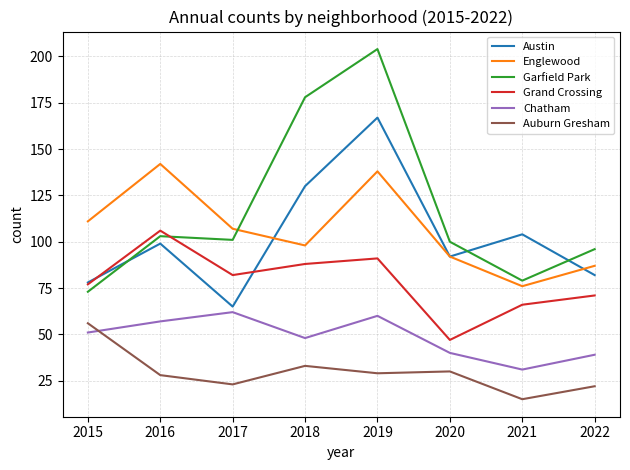

What is the maximum value shown in the chart?

204